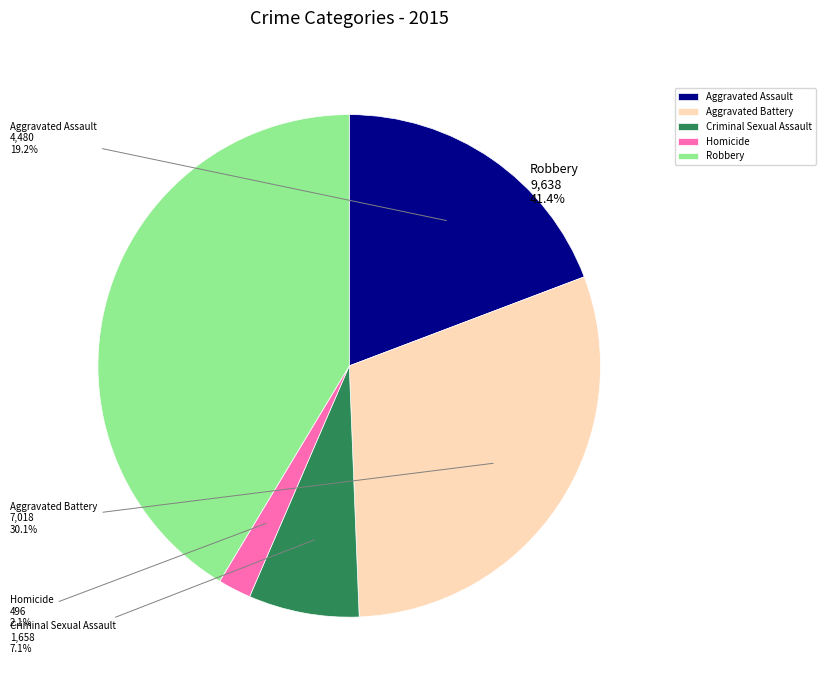

Which category has the smallest portion of the pie?

Homicide